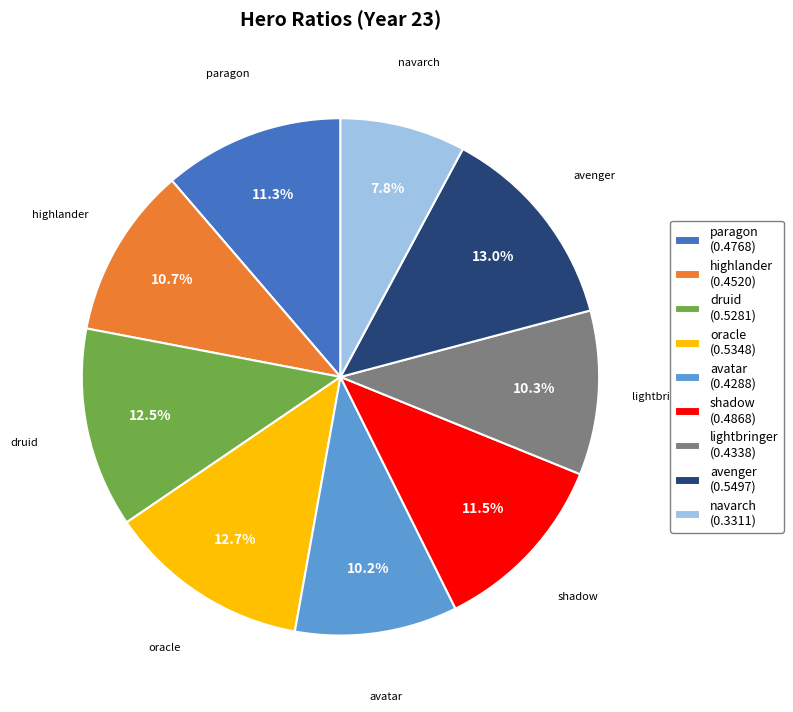

What is the smallest slice in the pie chart?

navarch